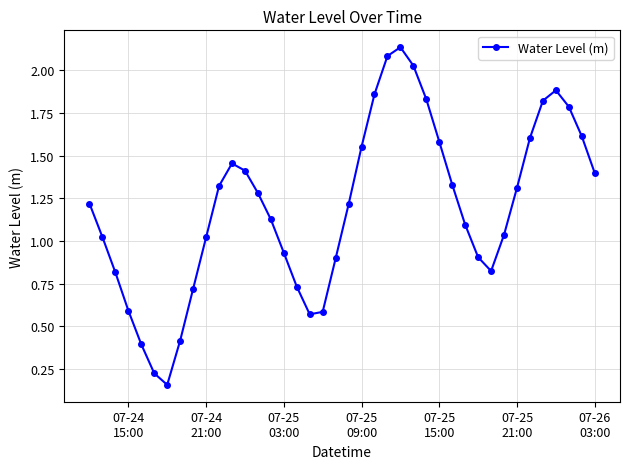

True or false: the data has more than 2 interior local peaks.

True